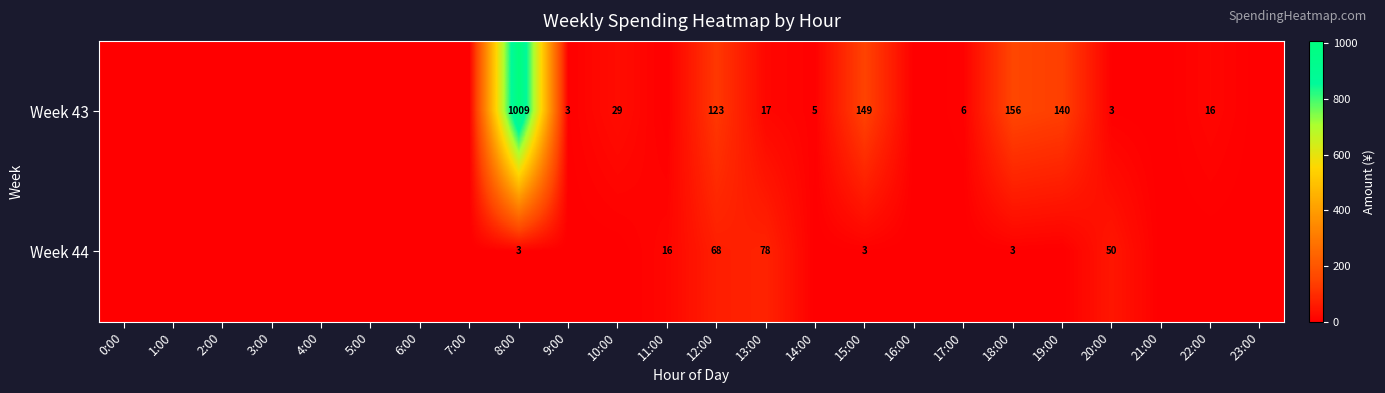

What is the total value across all series at 18:00?

159